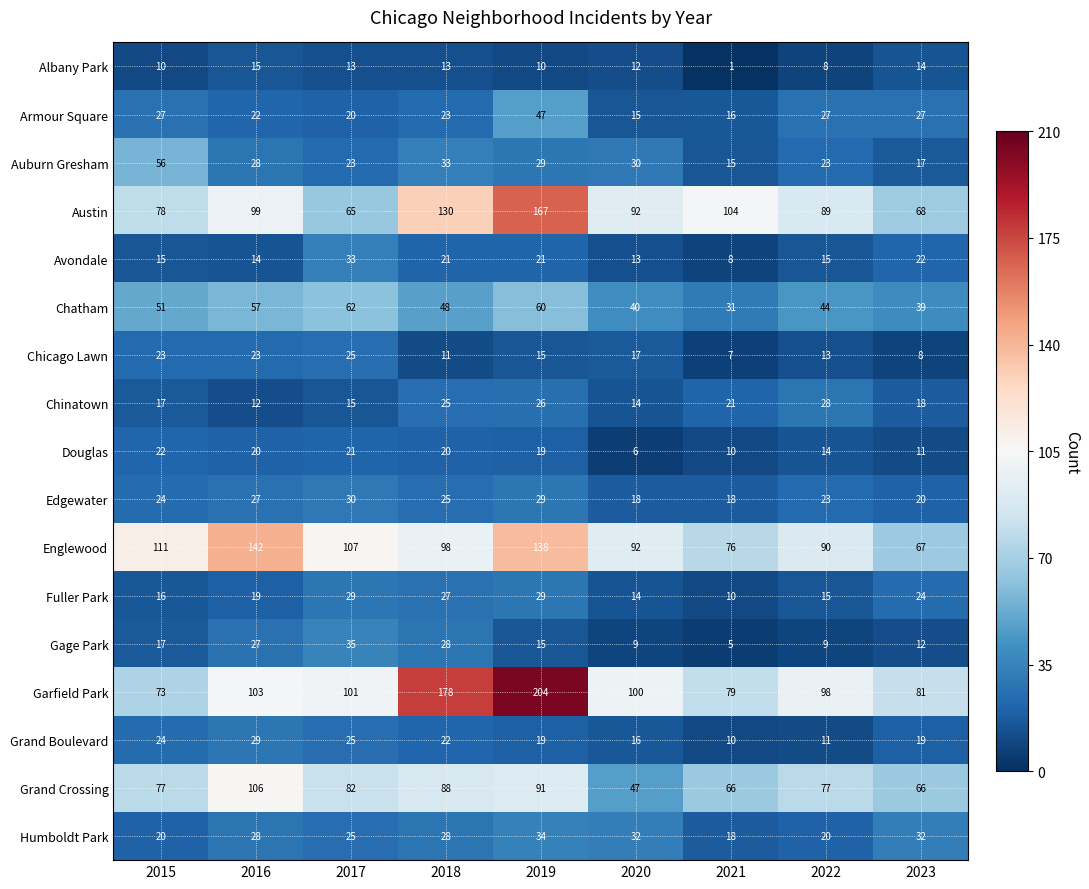

Count the number of data series in this chart.

17